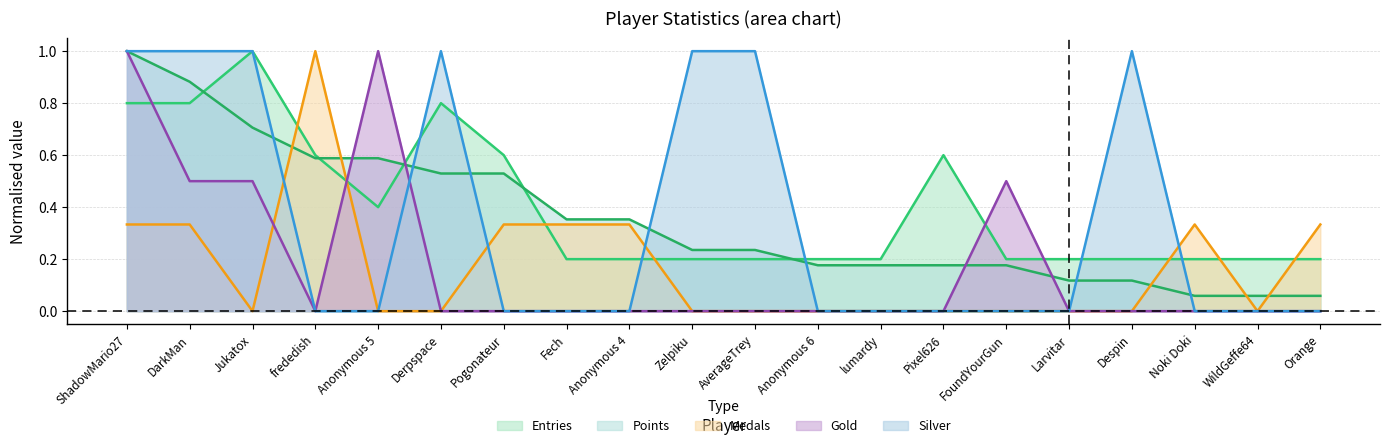

Reading right to left, transcribe all the data shown in this chart.

Entries: 0.2	0.2	0.2	0.2	0.2	0.2	0.6	0.2	0.2	0.2	0.2	0.2	0.2	0.6	0.8	0.4	0.6	1.0	0.8	0.8
Points: 0.1	0.1	0.1	0.1	0.1	0.2	0.2	0.2	0.2	0.2	0.2	0.4	0.4	0.5	0.5	0.6	0.6	0.7	0.9	1.0
Medals: 0.3	0.0	0.3	0.0	0.0	0.0	0.0	0.0	0.0	0.0	0.0	0.3	0.3	0.3	0.0	0.0	1.0	0.0	0.3	0.3
Gold: 0.0	0.0	0.0	0.0	0.0	0.5	0.0	0.0	0.0	0.0	0.0	0.0	0.0	0.0	0.0	1.0	0.0	0.5	0.5	1.0
Silver: 0.0	0.0	0.0	1.0	0.0	0.0	0.0	0.0	0.0	1.0	1.0	0.0	0.0	0.0	1.0	0.0	0.0	1.0	1.0	1.0